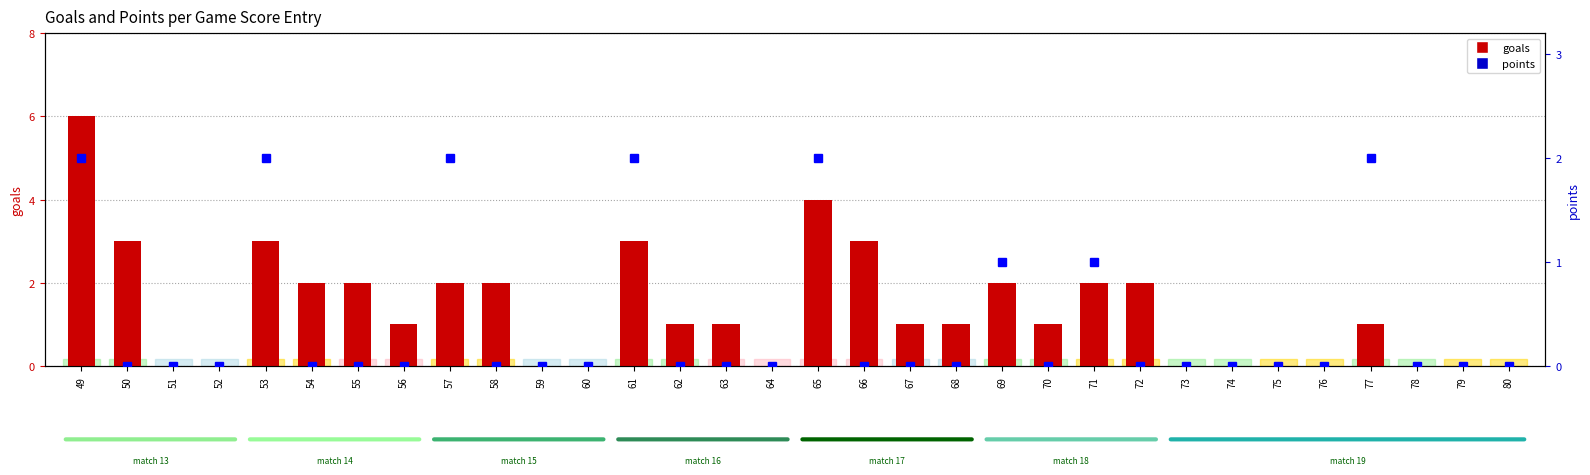

Rank the series at 53 from lowest to highest value.

points, goals